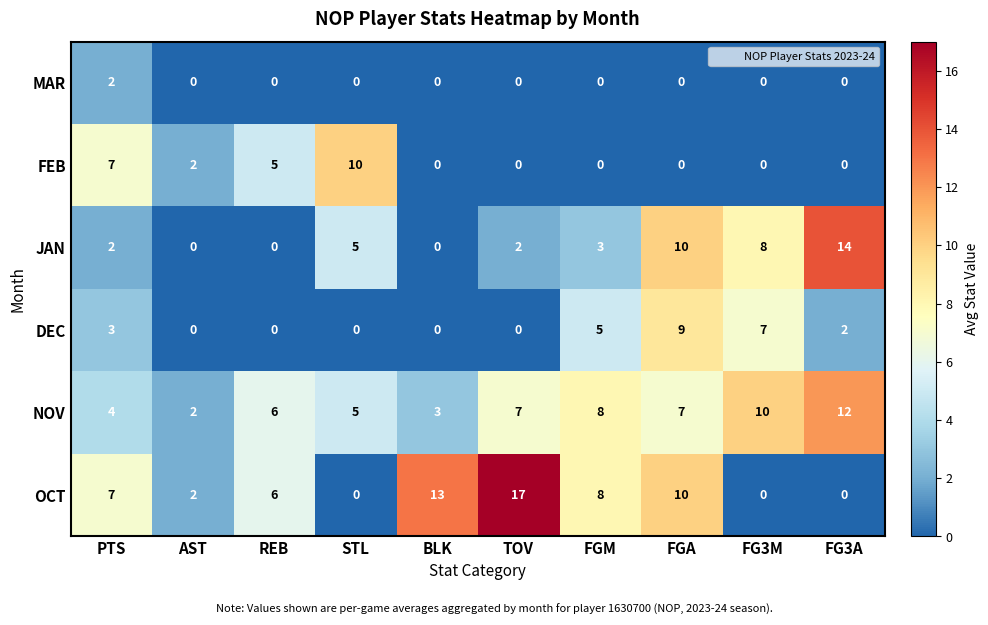

What is the greatest value displayed?

17